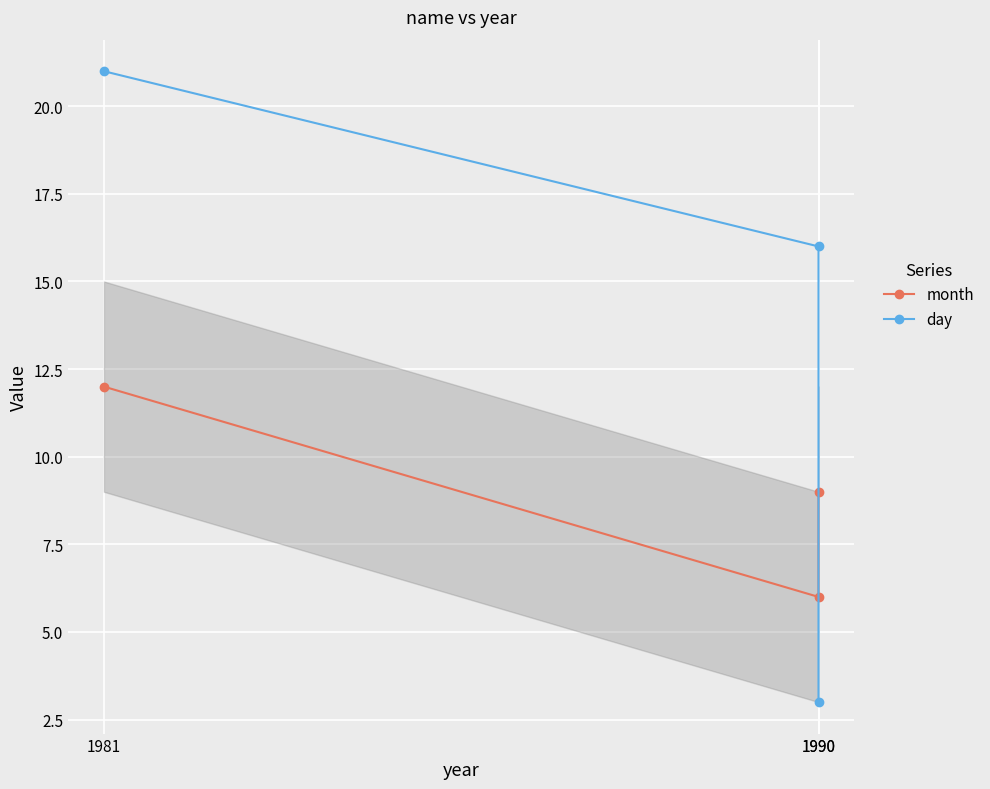

Which category has the highest value across all series?

1981